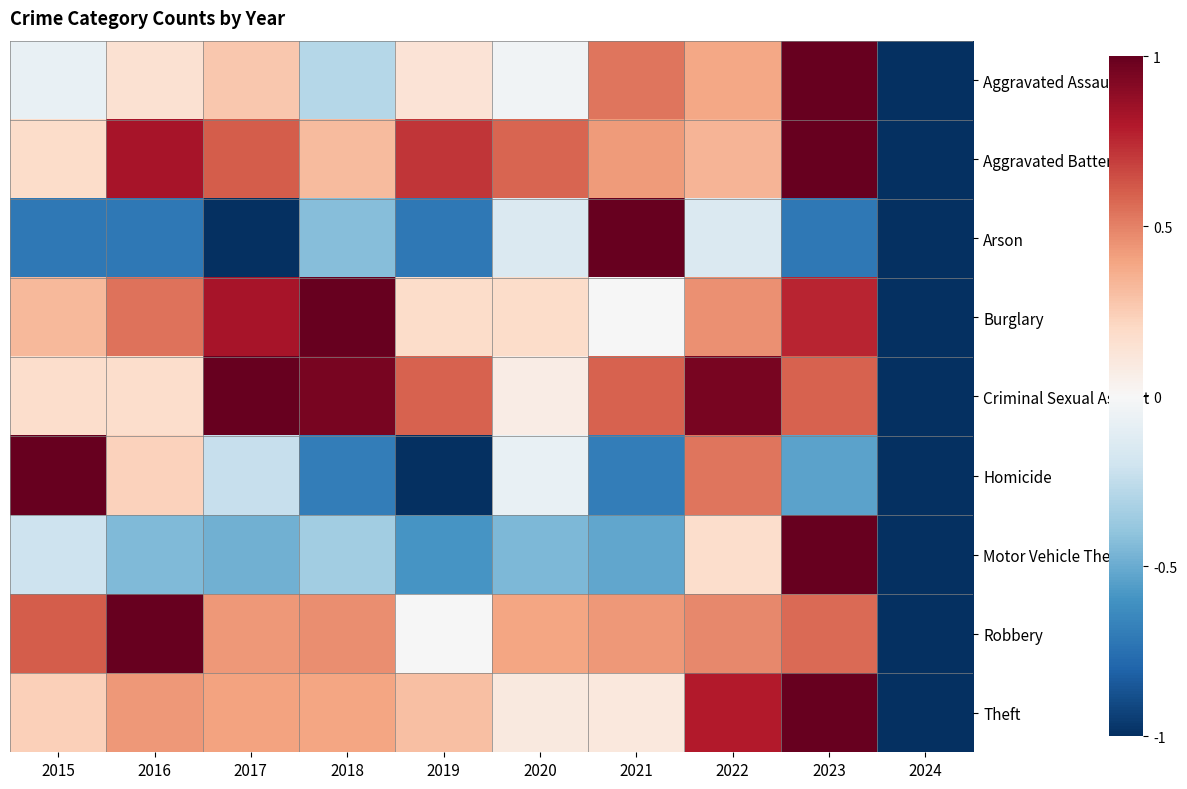

At 2023, list the series in order from smallest to largest.

Arson, Homicide, Robbery, Criminal Sexual Assault, Burglary, Aggravated Battery, Aggravated Assault, Motor Vehicle Theft, Theft